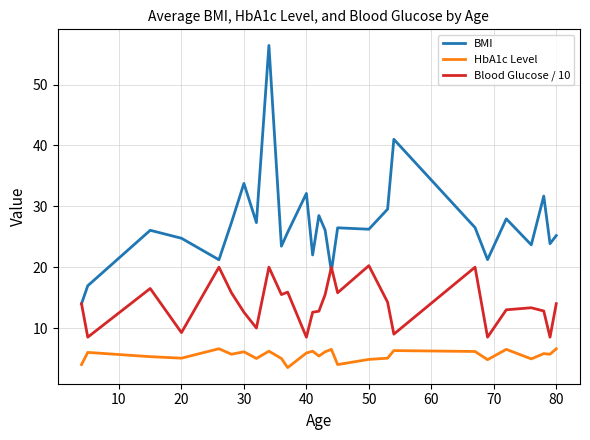

Which series ends up on top after the final intersection of BMI and Blood Glucose / 10?

BMI